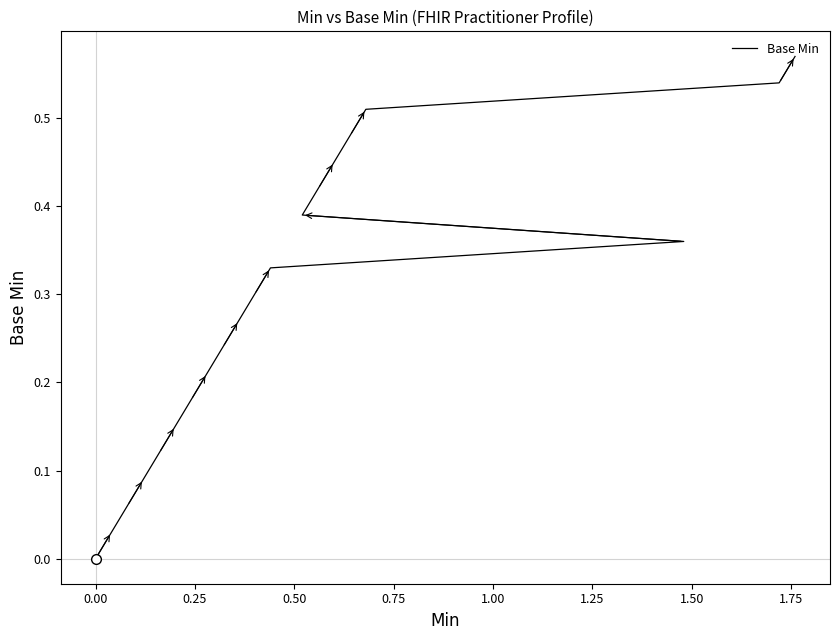

What is the difference between the maximum and minimum values?

0.6